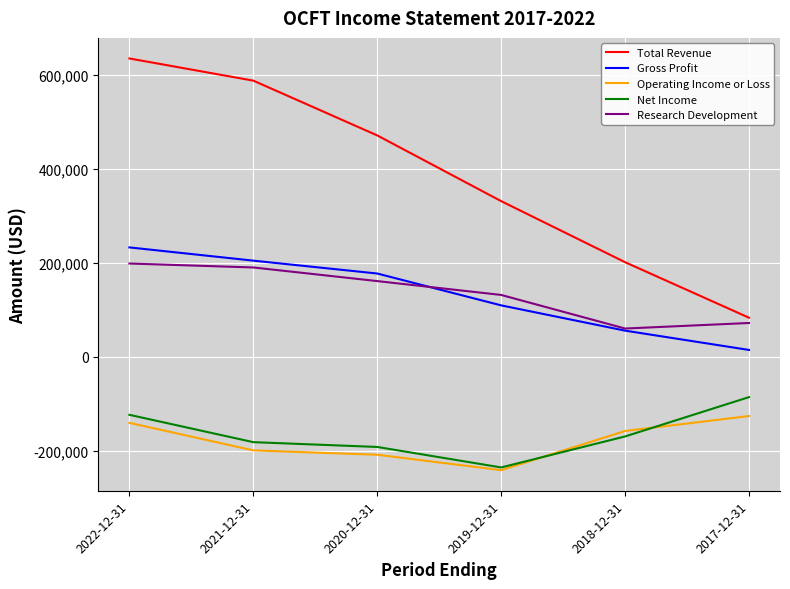

At 2021-12-31, list the series in order from largest to smallest.

Total Revenue, Gross Profit, Research Development, Net Income, Operating Income or Loss